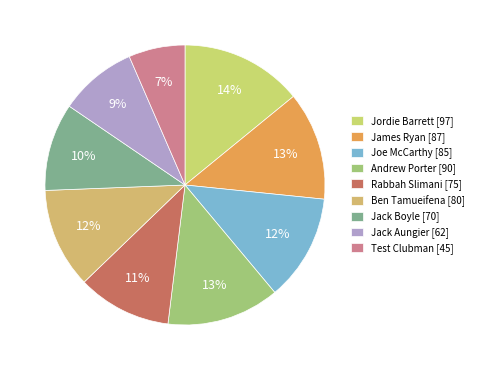

Is there a majority slice in this chart?

No